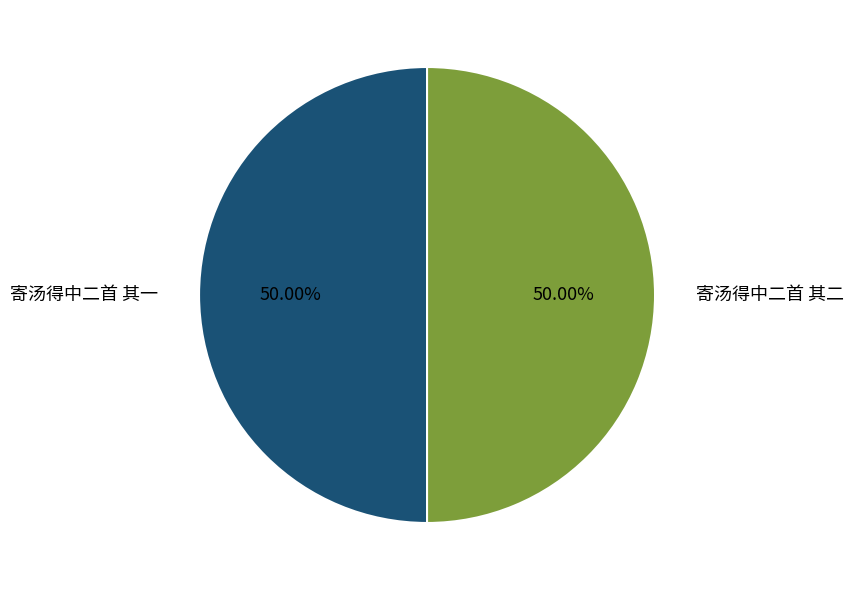

How many slices are in this pie chart?

2